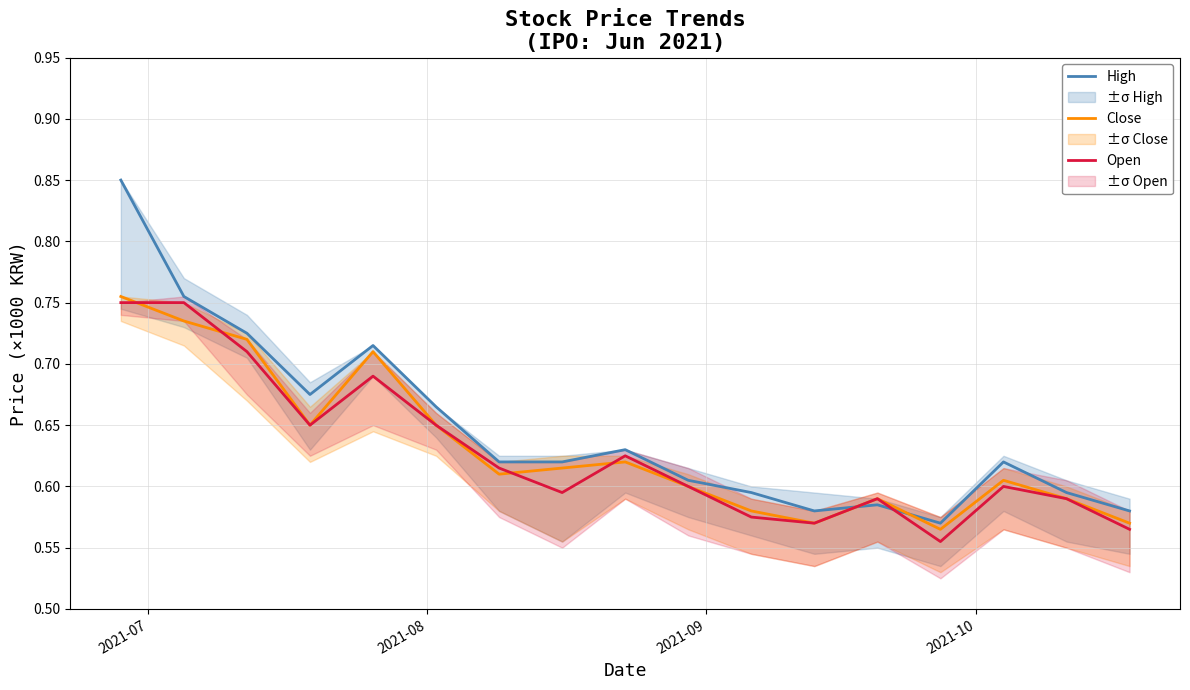

Reading left to right, extract all data points from this chart.

High: 0.8	0.8	0.7	0.7	0.7	0.7	0.6	0.6	0.6	0.6	0.6	0.6	0.6	0.6	0.6	0.6	0.6
Close: 0.8	0.7	0.7	0.7	0.7	0.7	0.6	0.6	0.6	0.6	0.6	0.6	0.6	0.6	0.6	0.6	0.6
Open: 0.8	0.8	0.7	0.7	0.7	0.7	0.6	0.6	0.6	0.6	0.6	0.6	0.6	0.6	0.6	0.6	0.6